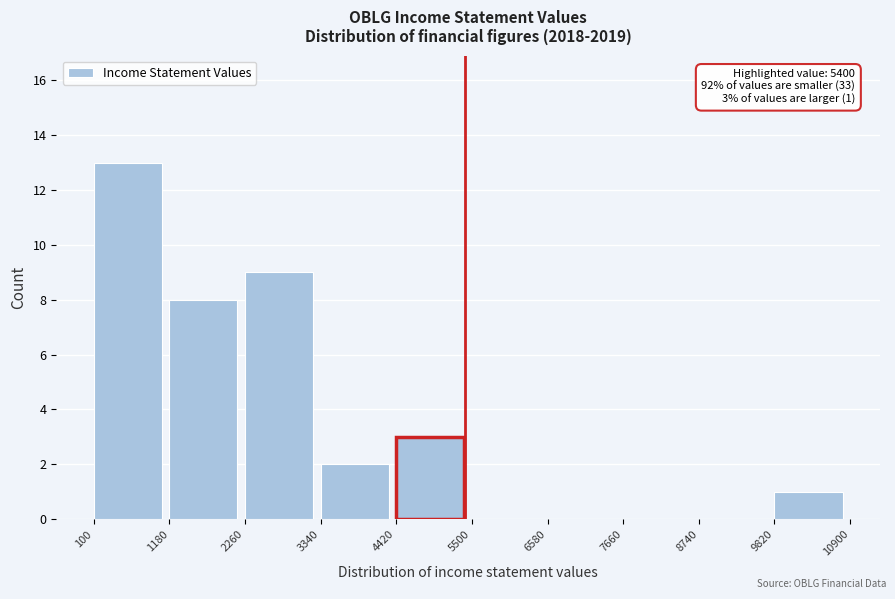

Which range on the x-axis has the tallest bar?

100 to 1180